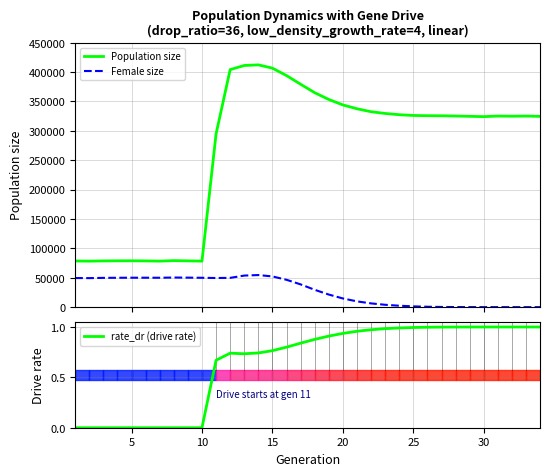

The rate_dr (drive rate) series shows 1.3 at 30. True or false?

False